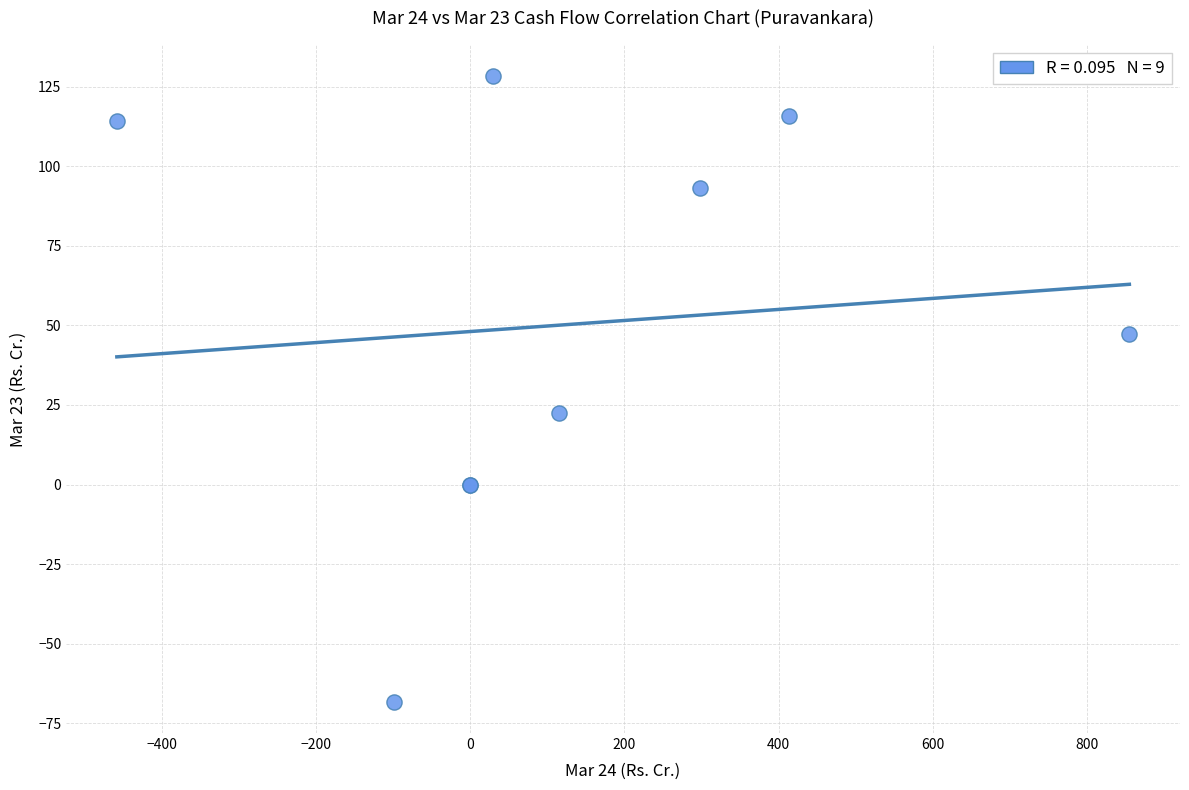

What Y value in the scatter plot is closest to 30?

22.6